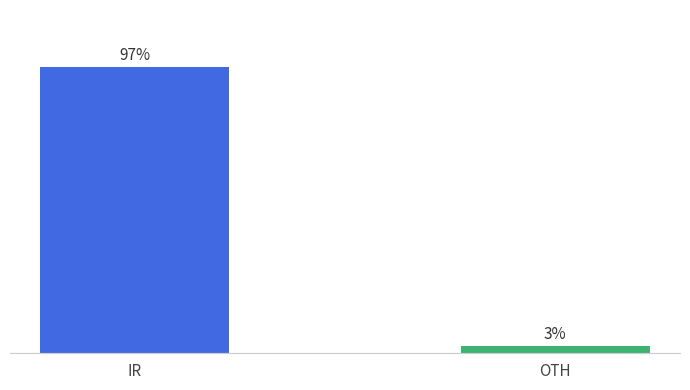

Rank the categories by value from lowest to highest.

OTH, IR